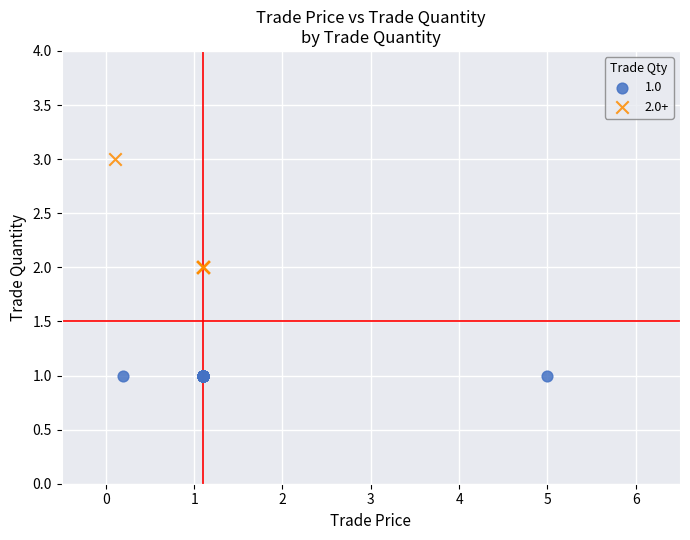

Which series reaches the maximum Y coordinate?

2.0+